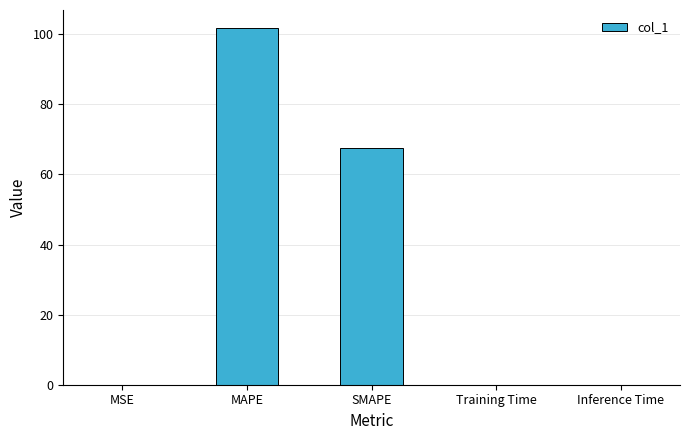

What is the greatest value displayed?

101.8